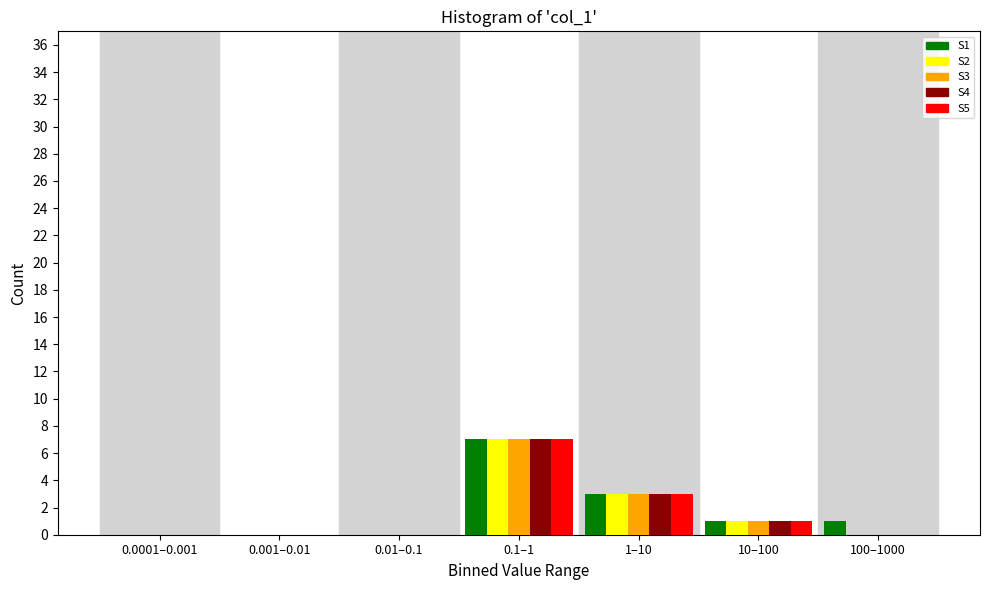

Which label corresponds to the largest value in the chart?

0.1–1